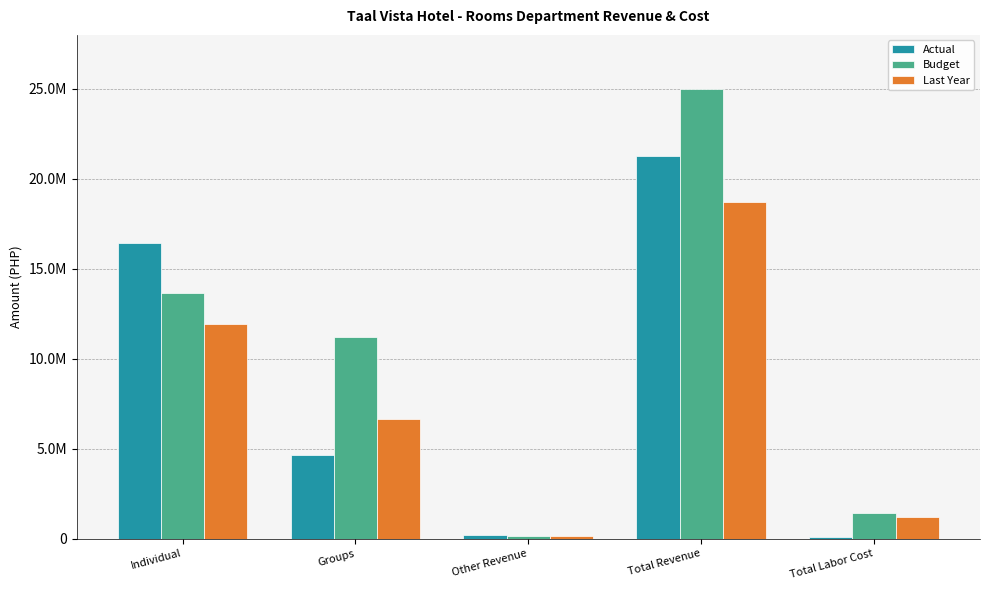

Does the chart contain stacked bars?

No